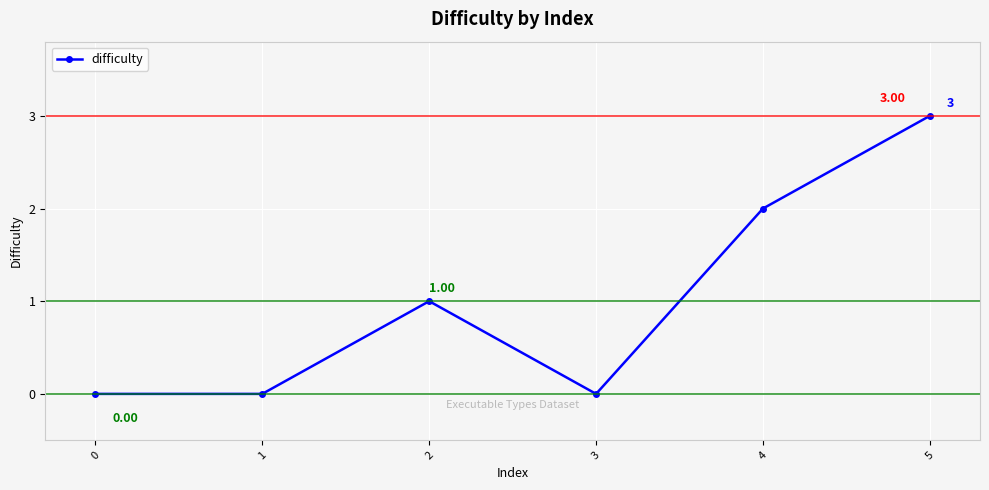

Reading left to right, what are all the values shown in this chart?

0	0	1	0	2	3